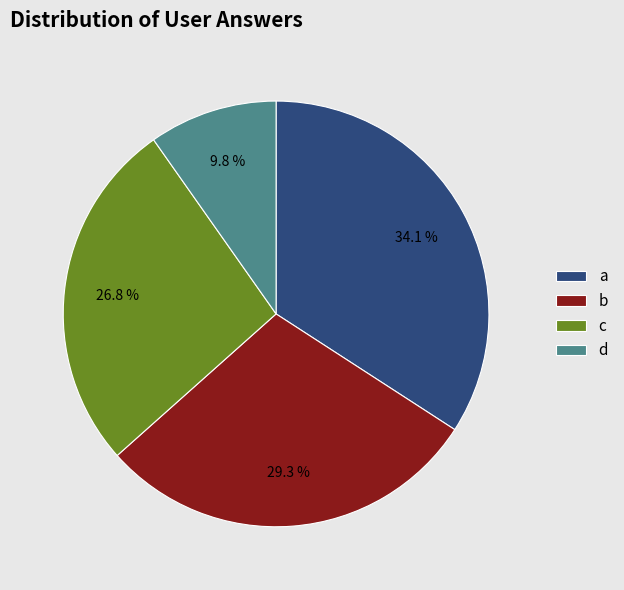

True or false: b accounts for 29% of the total.

True